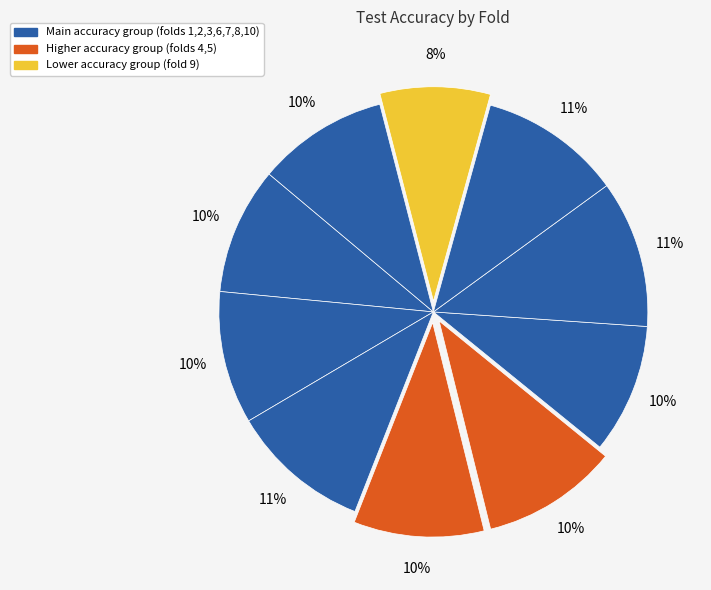

What is the smallest slice in the pie chart?

Fold 9